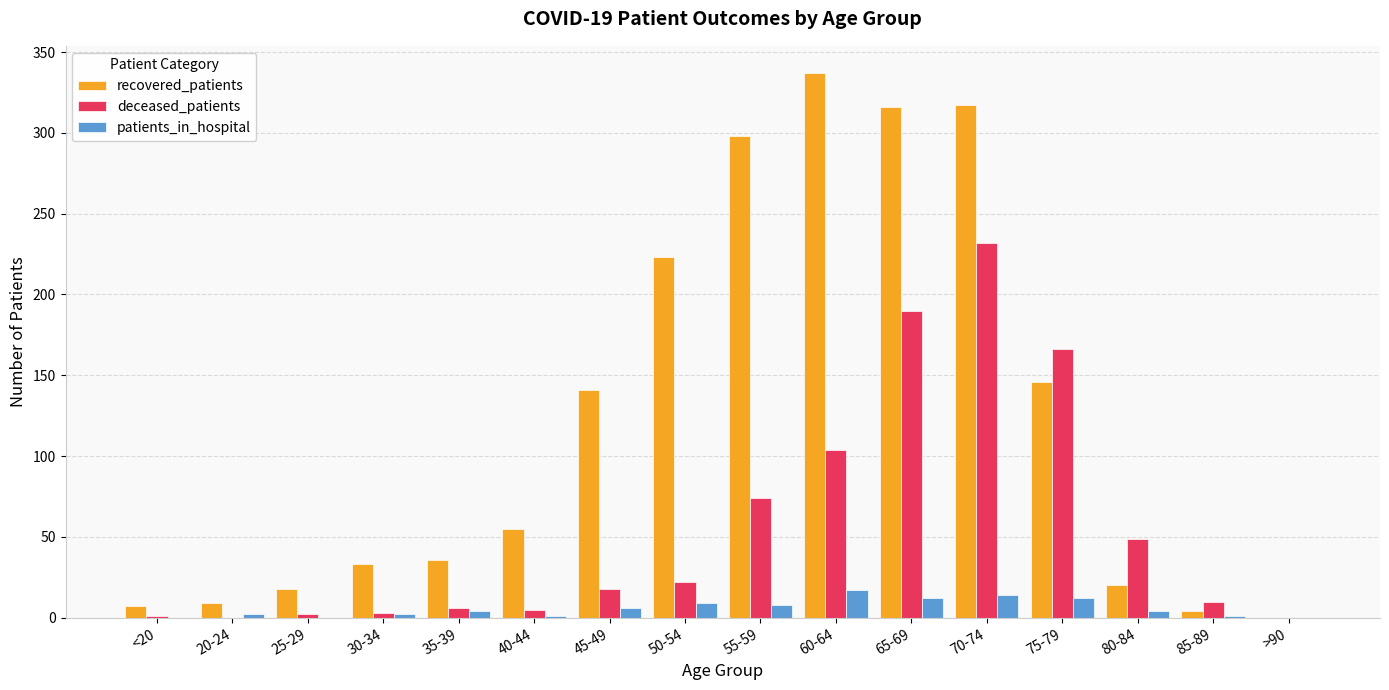

Is the value of deceased_patients at 70-74 greater than the value of patients_in_hospital at 55-59?

Yes